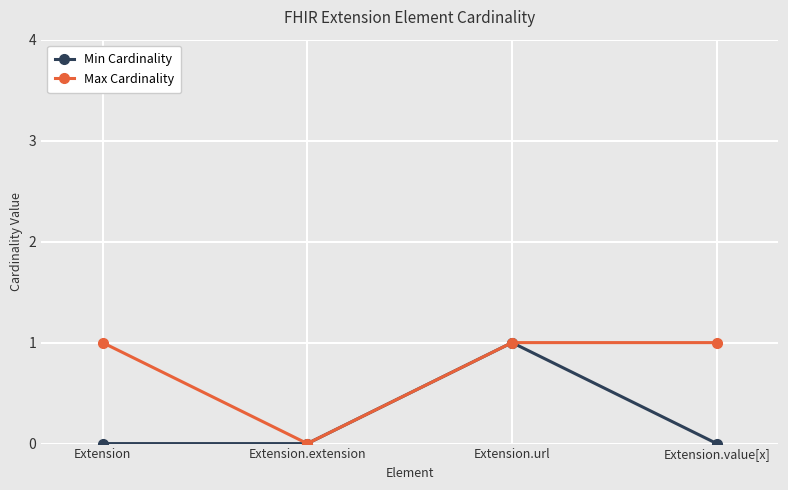

True or false: Min Cardinality has more than 2 points higher than both neighbors.

False